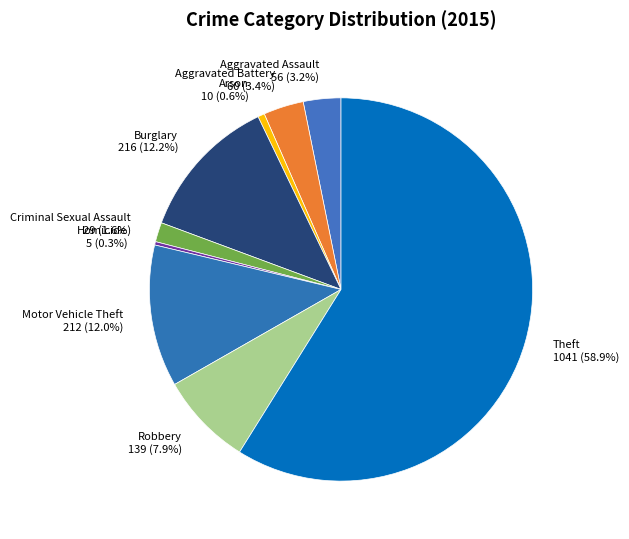

Is there a majority slice in this chart?

Yes